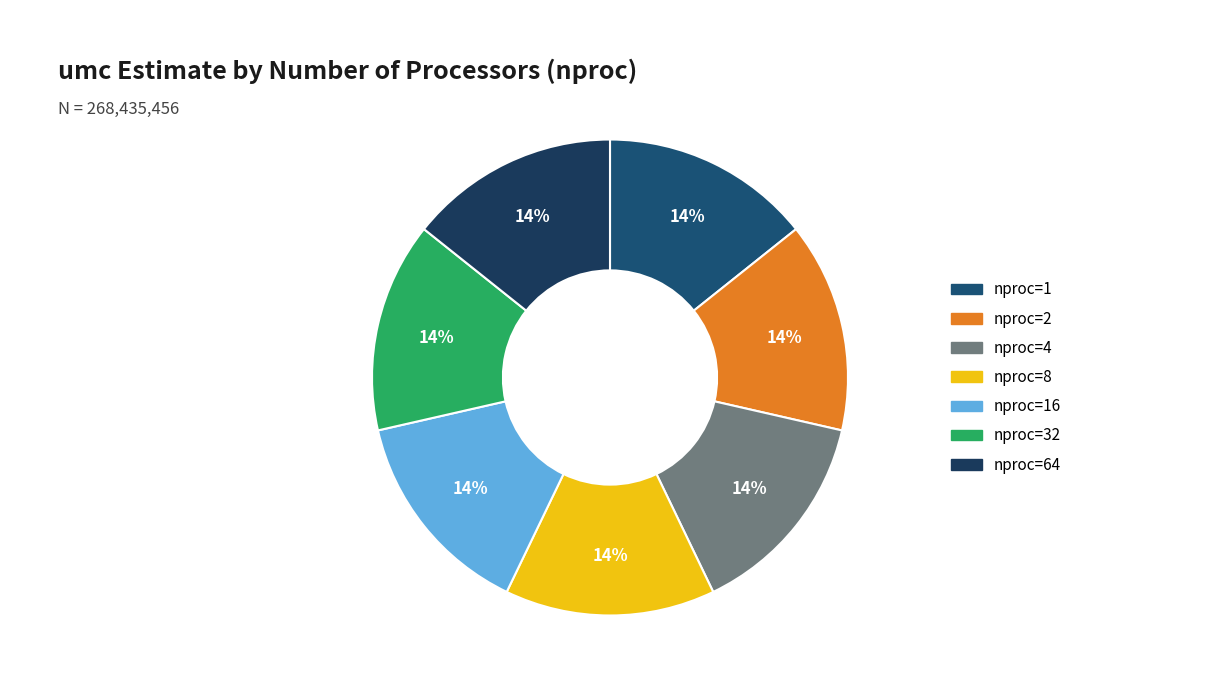

Which slice is the smallest?

64